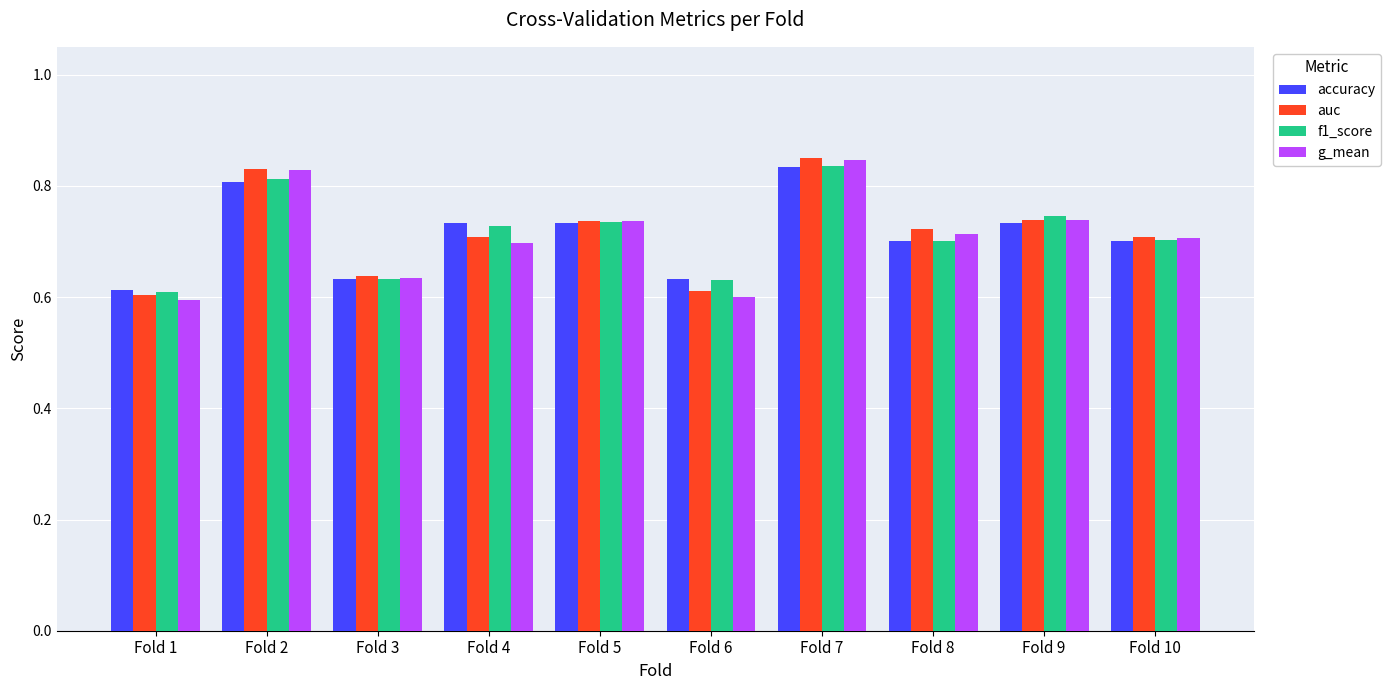

The value of g_mean at Fold 2 is 0.8. True or false?

True